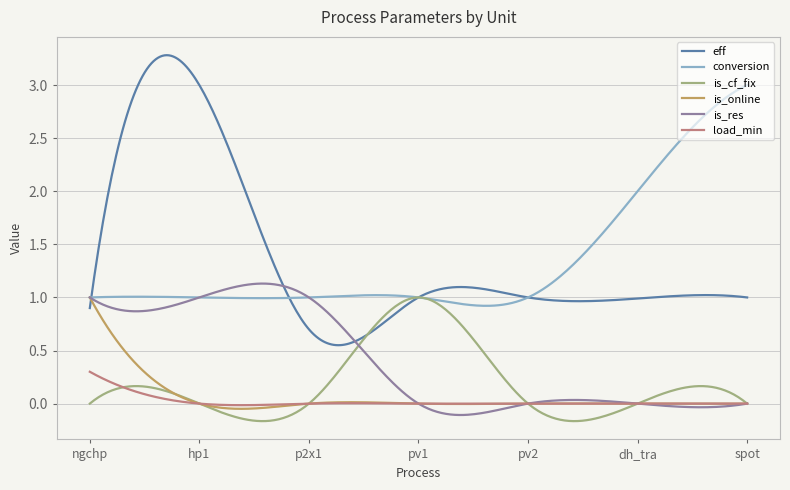

True or false: eff has more than 0 points higher than both neighbors.

True